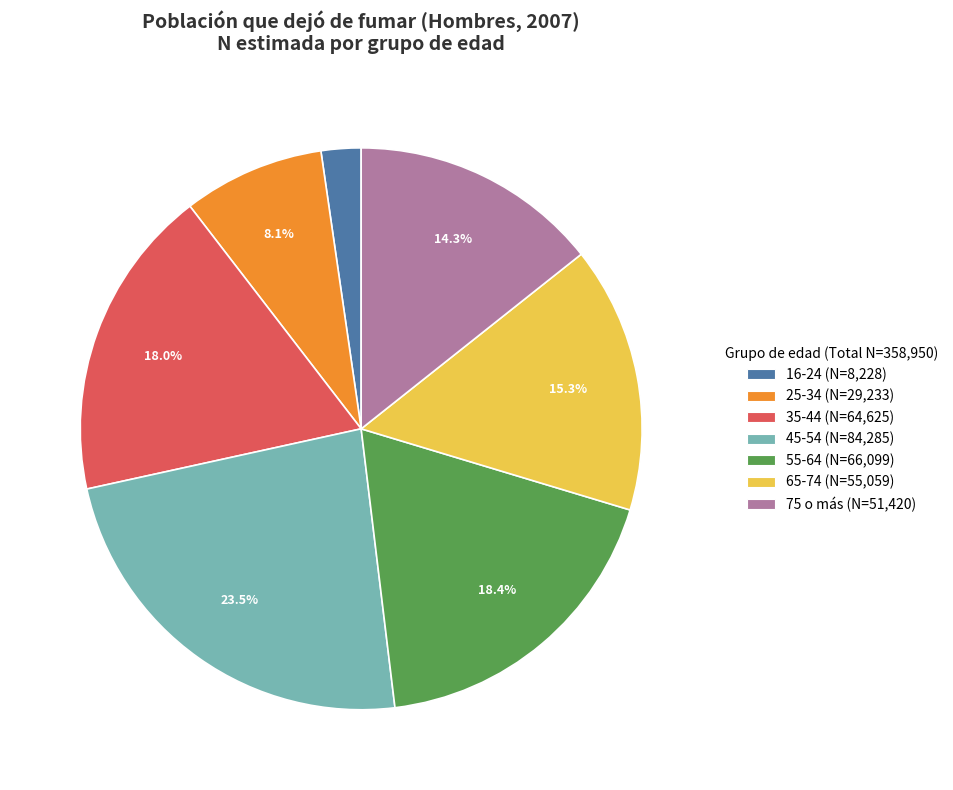

Combined, what portion of the pie is 55-64 and 35-44?

36.4%